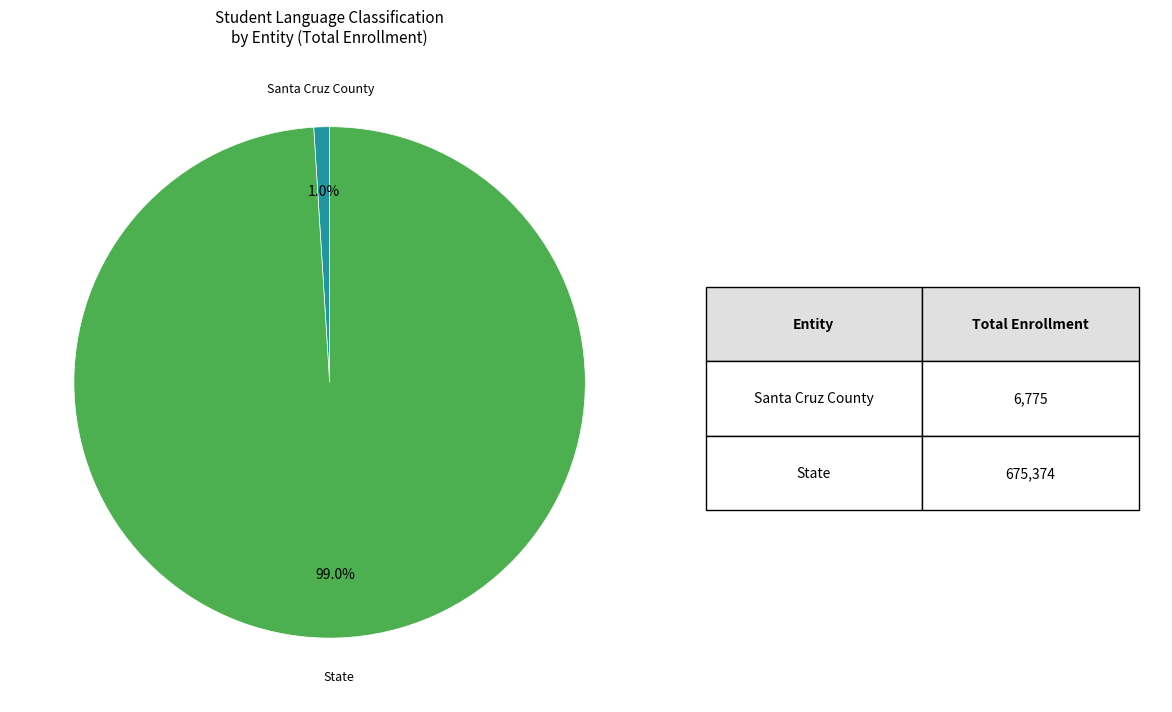

Is there any slice that represents more than half of the pie?

Yes